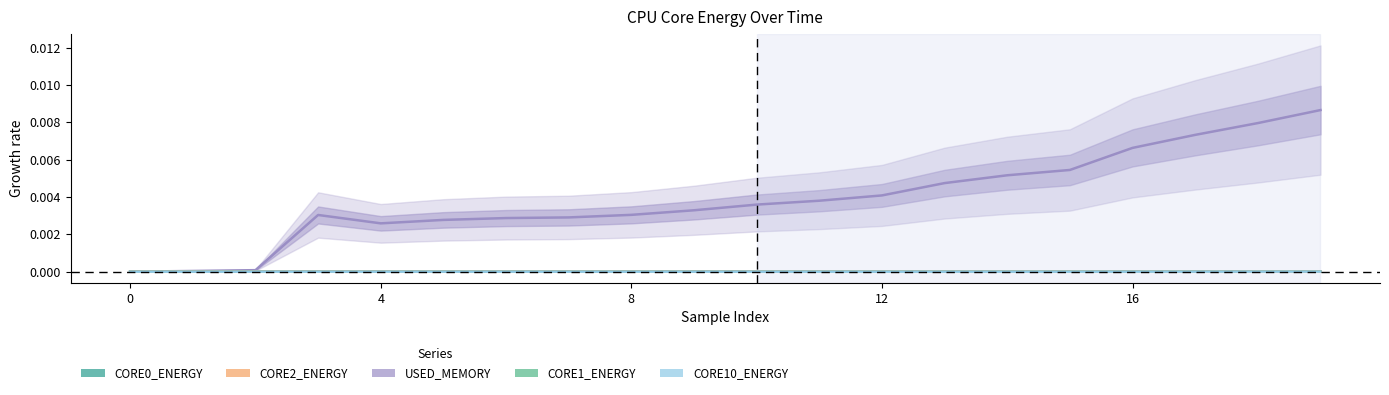

True or false: CORE1_ENERGY (J) has a value of 0.0 at 12.

True